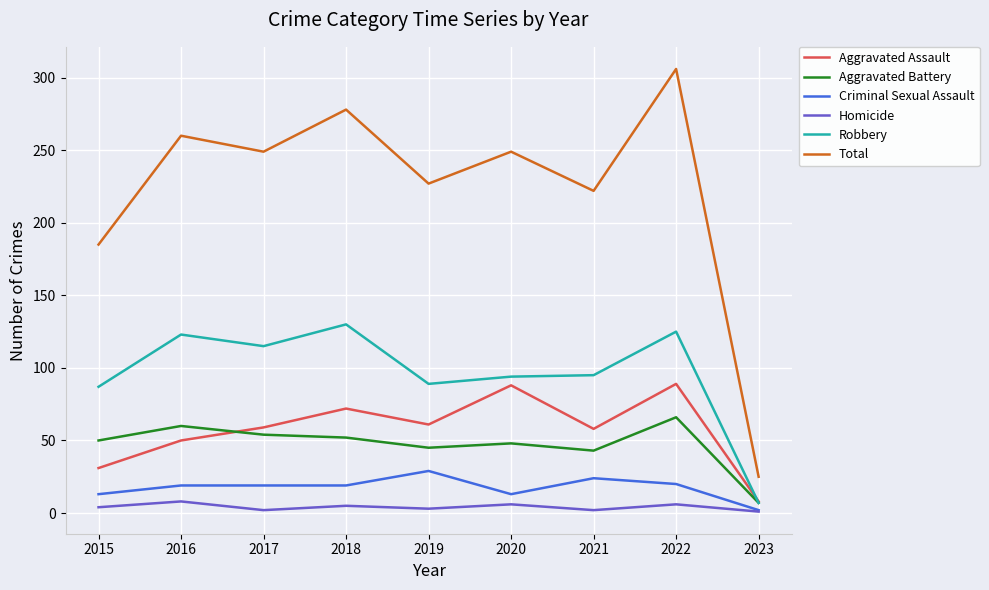

Rank the series by their maximum value, from lowest to highest.

Homicide, Criminal Sexual Assault, Aggravated Battery, Aggravated Assault, Robbery, Total